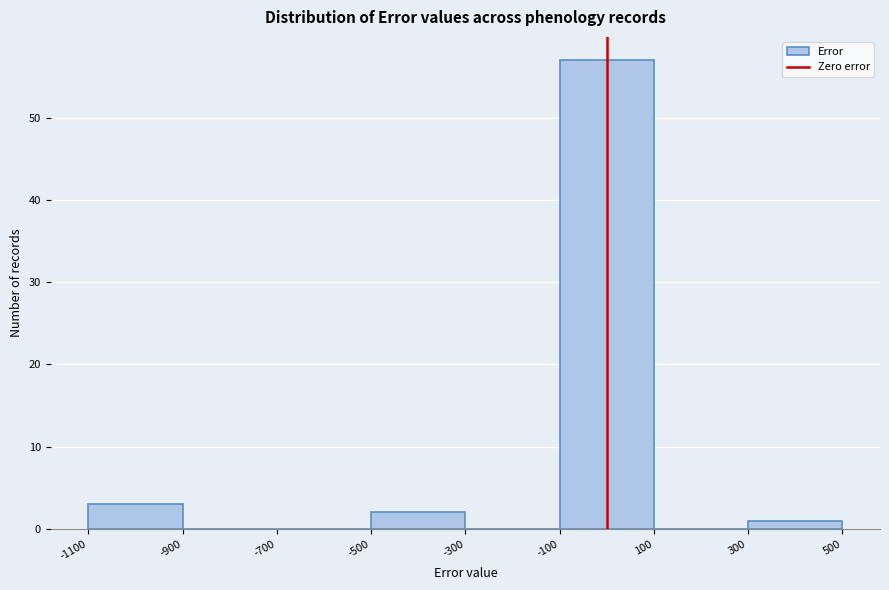

Reading left to right, list every bar in this chart as the range it spans on the x-axis followed by its height. The values are not printed on the chart, so give them approximately, as read against the axis.

-1100 to -900: 3
-900 to -700: 0
-700 to -500: 0
-500 to -300: 2
-300 to -100: 0
-100 to 100: 57
100 to 300: 0
300 to 500: 1